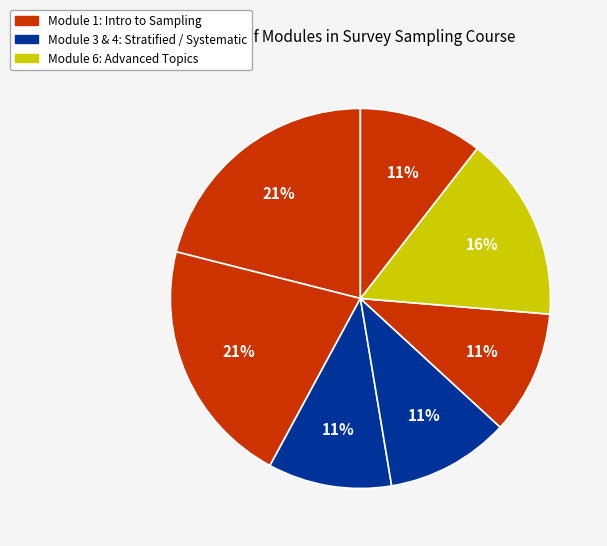

Count the number of slices in the pie.

7